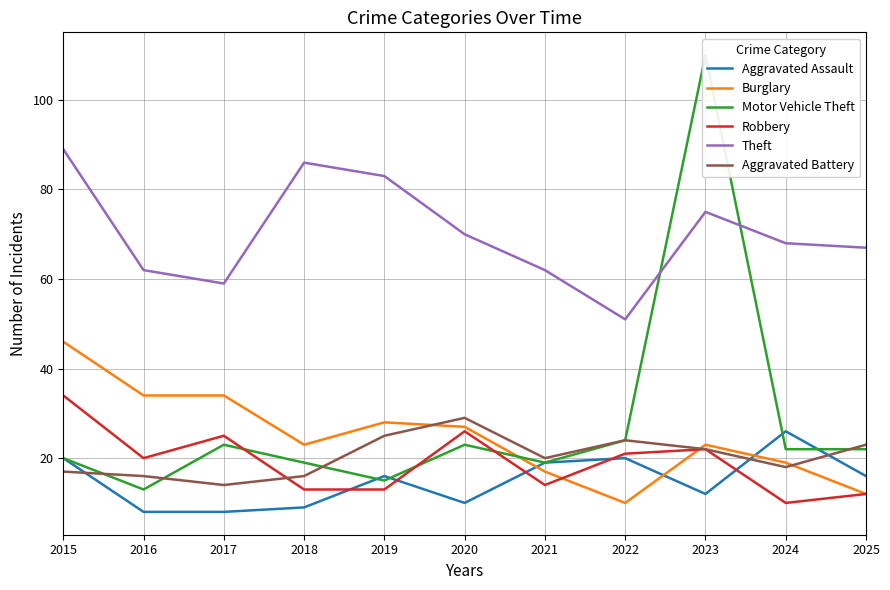

What is the average value of the Aggravated Assault series?

15